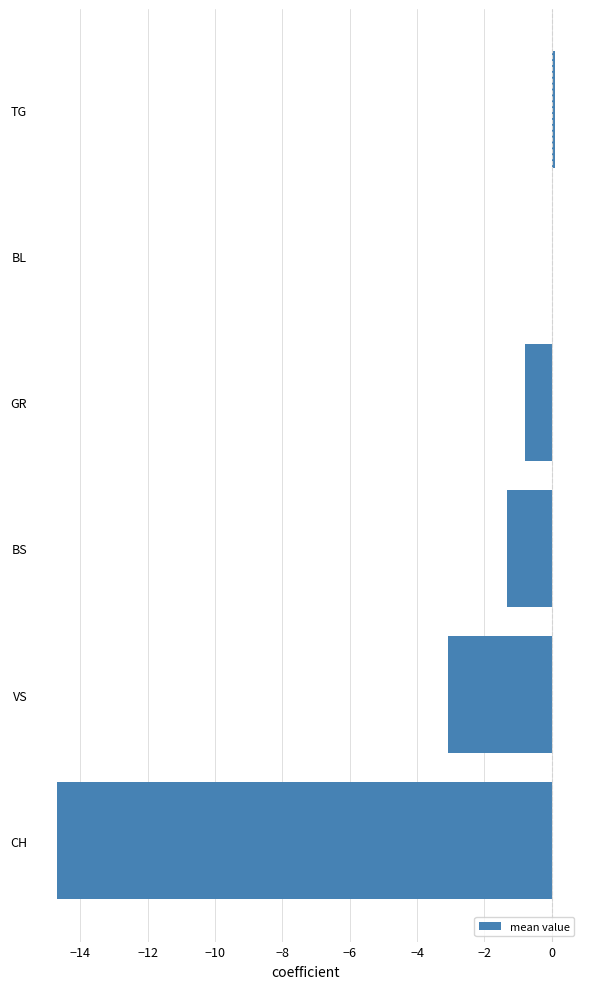

Count the number of categories in the chart.

6